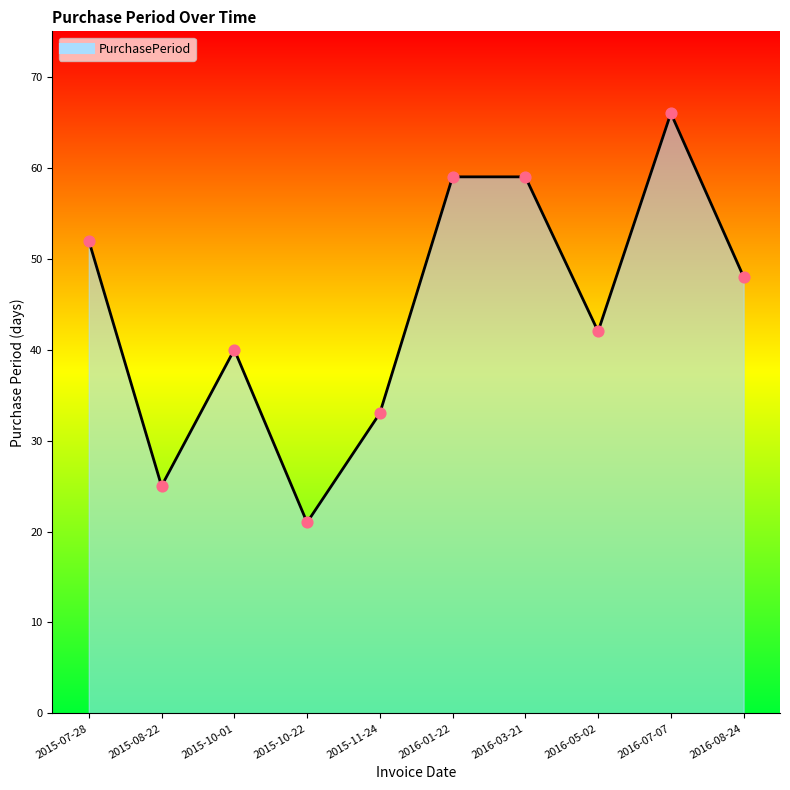

Approximately how many times larger is the value at 2016-05-02 compared to 2016-08-24?

0.9